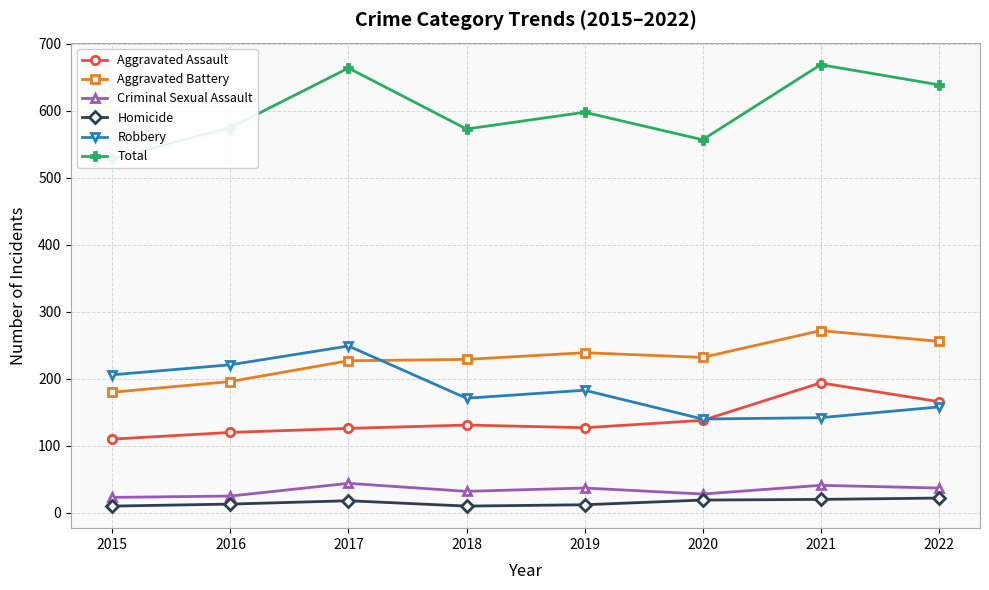

Reading right to left, what are all the values shown in this chart?

Aggravated Assault: 166	194	138	127	131	126	120	110
Aggravated Battery: 256	272	232	239	229	227	196	180
Criminal Sexual Assault: 37	41	28	37	32	44	25	23
Homicide: 22	20	19	12	10	18	13	10
Robbery: 158	142	140	183	171	249	221	206
Total: 639	669	557	598	573	664	575	529